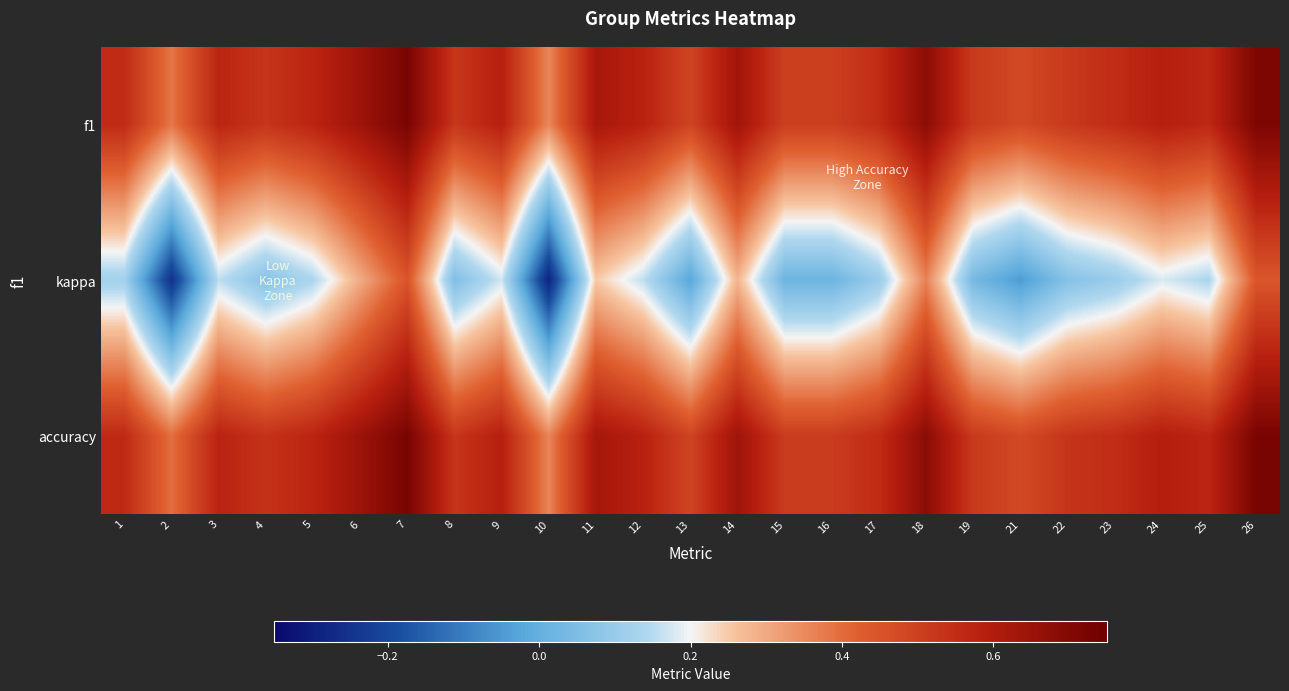

What is the spread (max minus min) of values at 2?

0.6